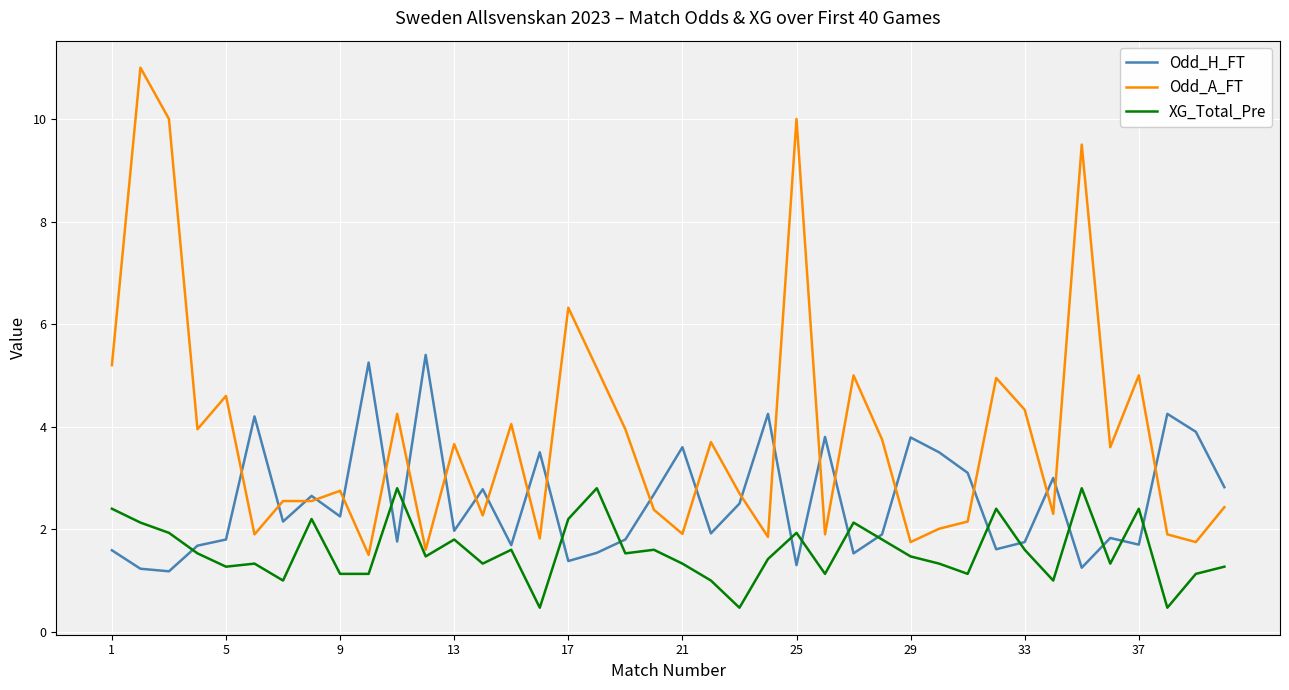

How many values in the Odd_A_FT series exceed 3?

20